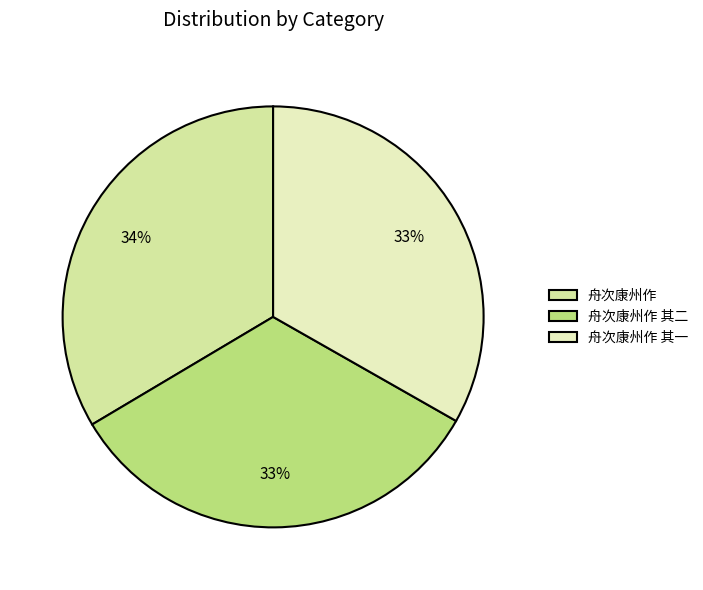

To the nearest percent, what percentage of the pie is 舟次康州作 其一?

33%